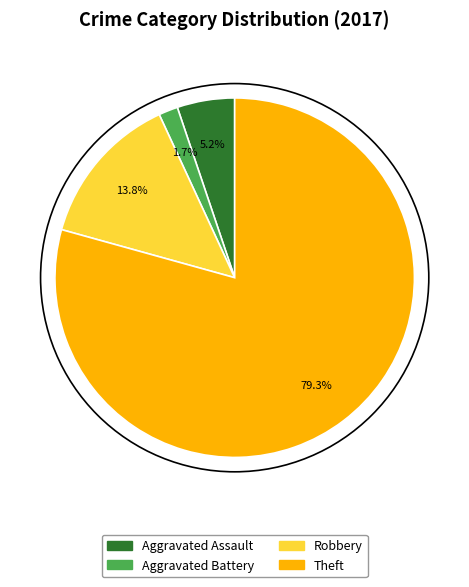

The Aggravated Assault slice represents 5% of the pie. True or false?

True